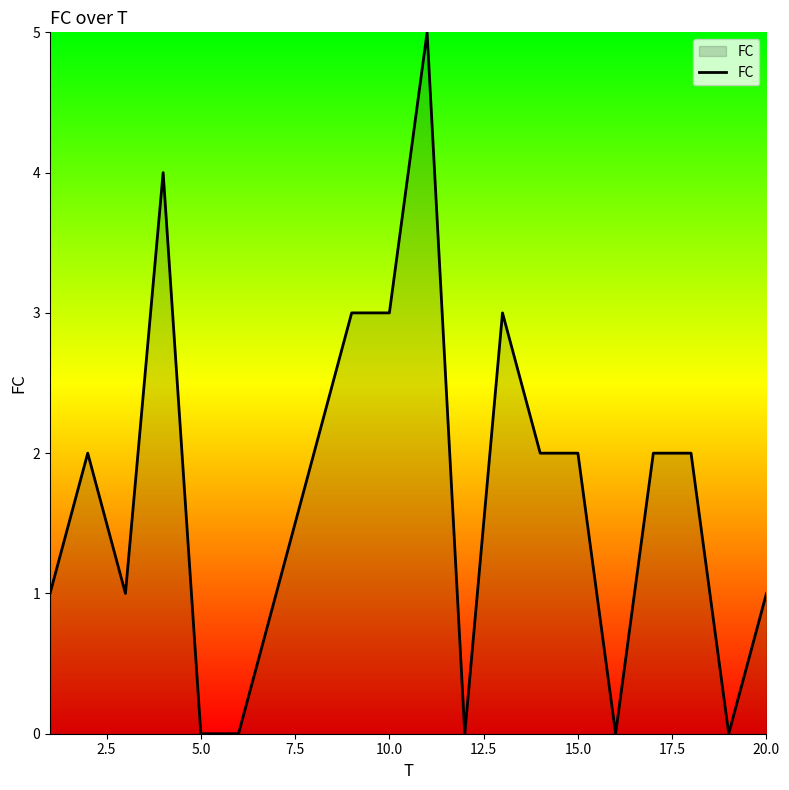

What is the greatest value displayed?

5